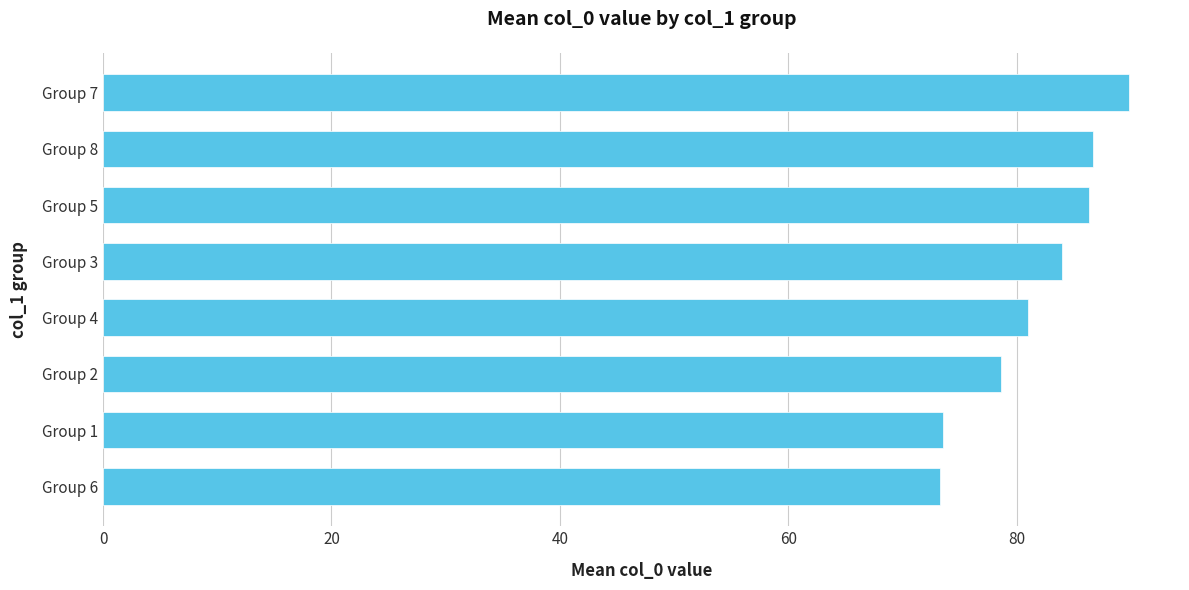

Between Group 7 and Group 6, which is larger?

Group 7